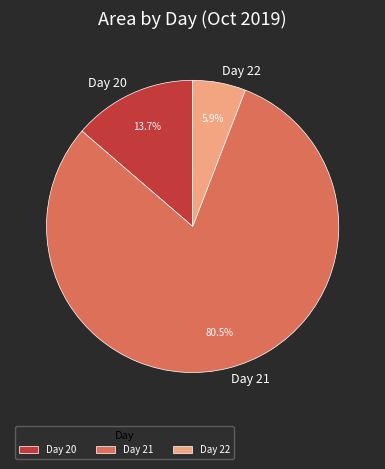

Which has a higher value, Day 22 or Day 20?

Day 20